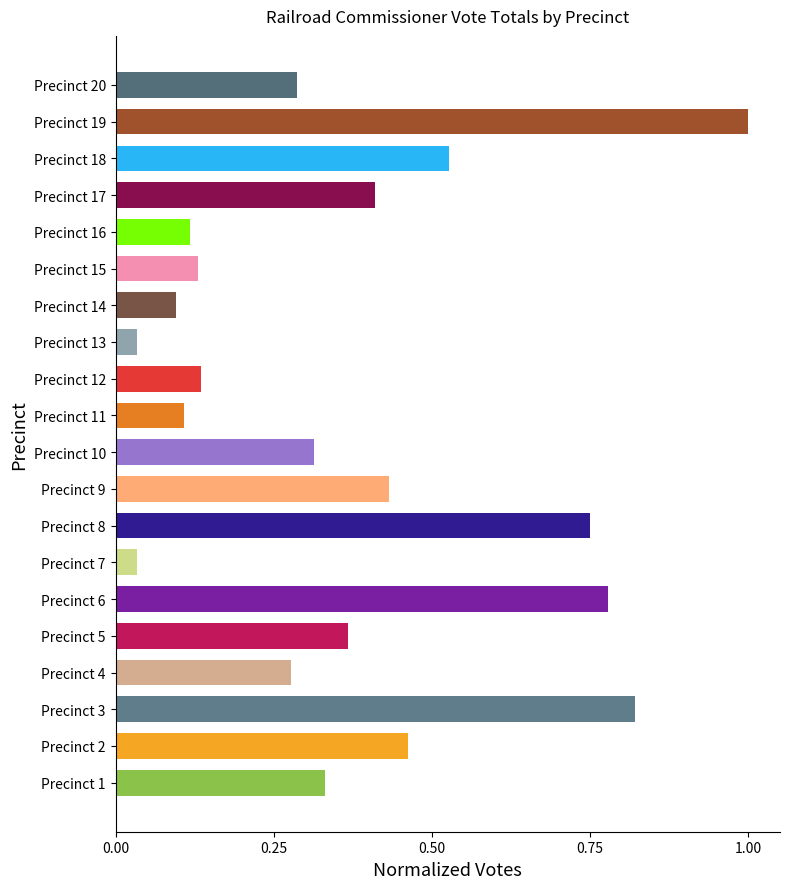

The chart shows a value of 0.1 at Precinct 11. True or false?

True